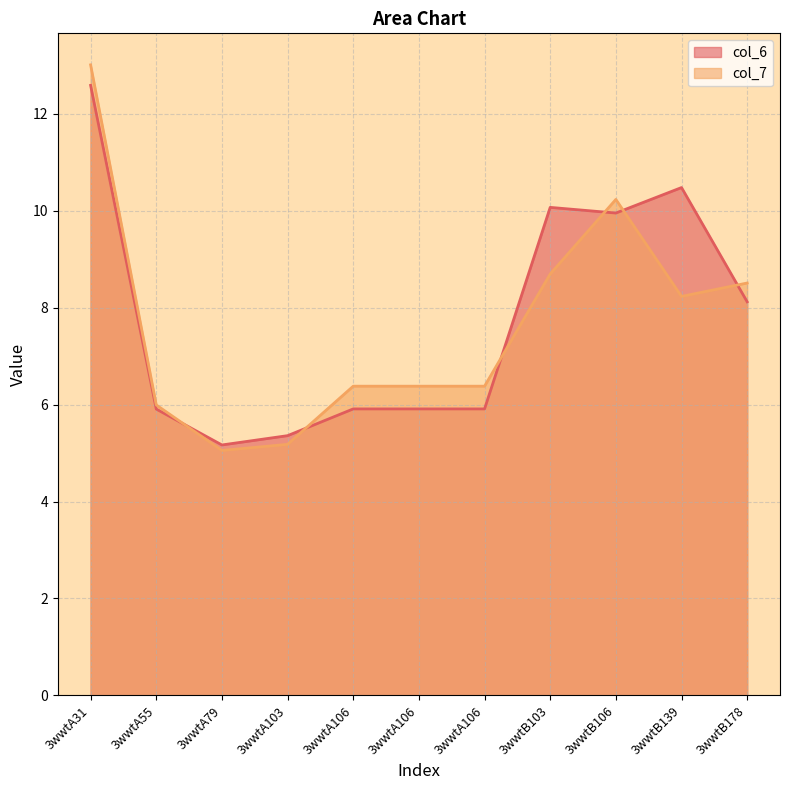

Rank the series by their maximum value, from lowest to highest.

col_6, col_7